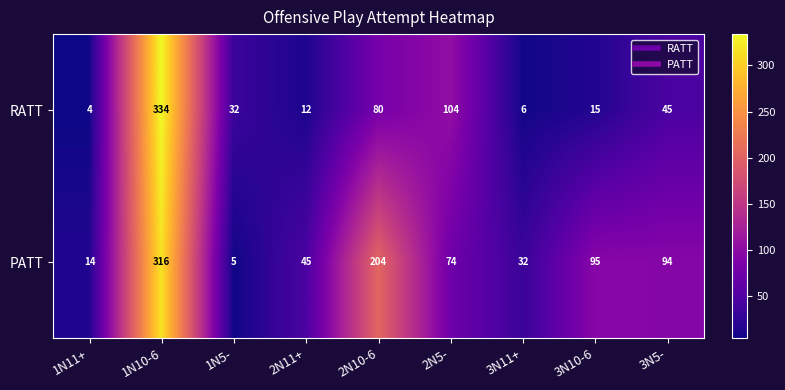

What is the sum of the PATT values at 2N11+ and 2N10-6?

249